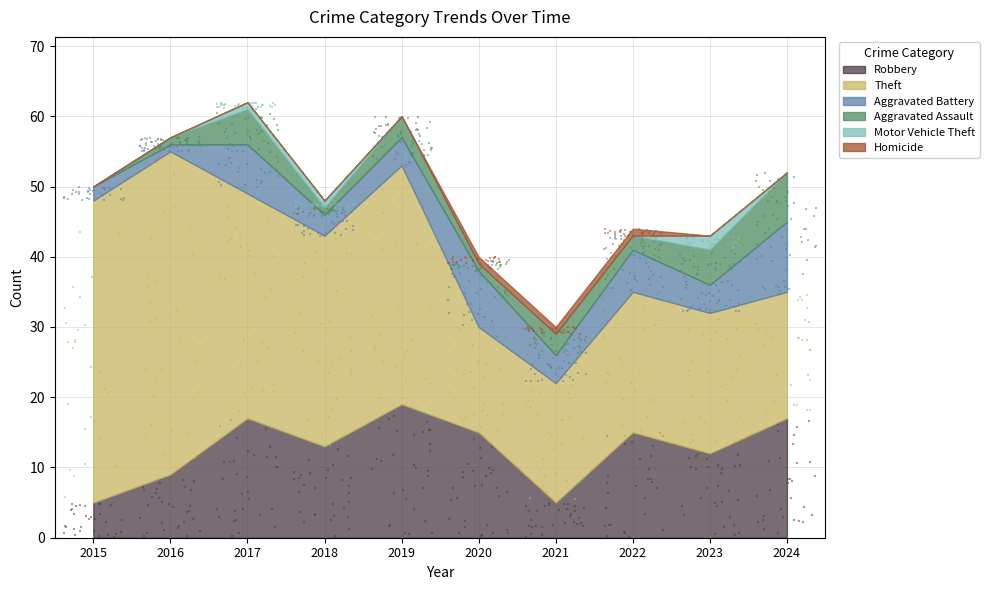

Which series reaches the minimum Y coordinate?

Aggravated Assault